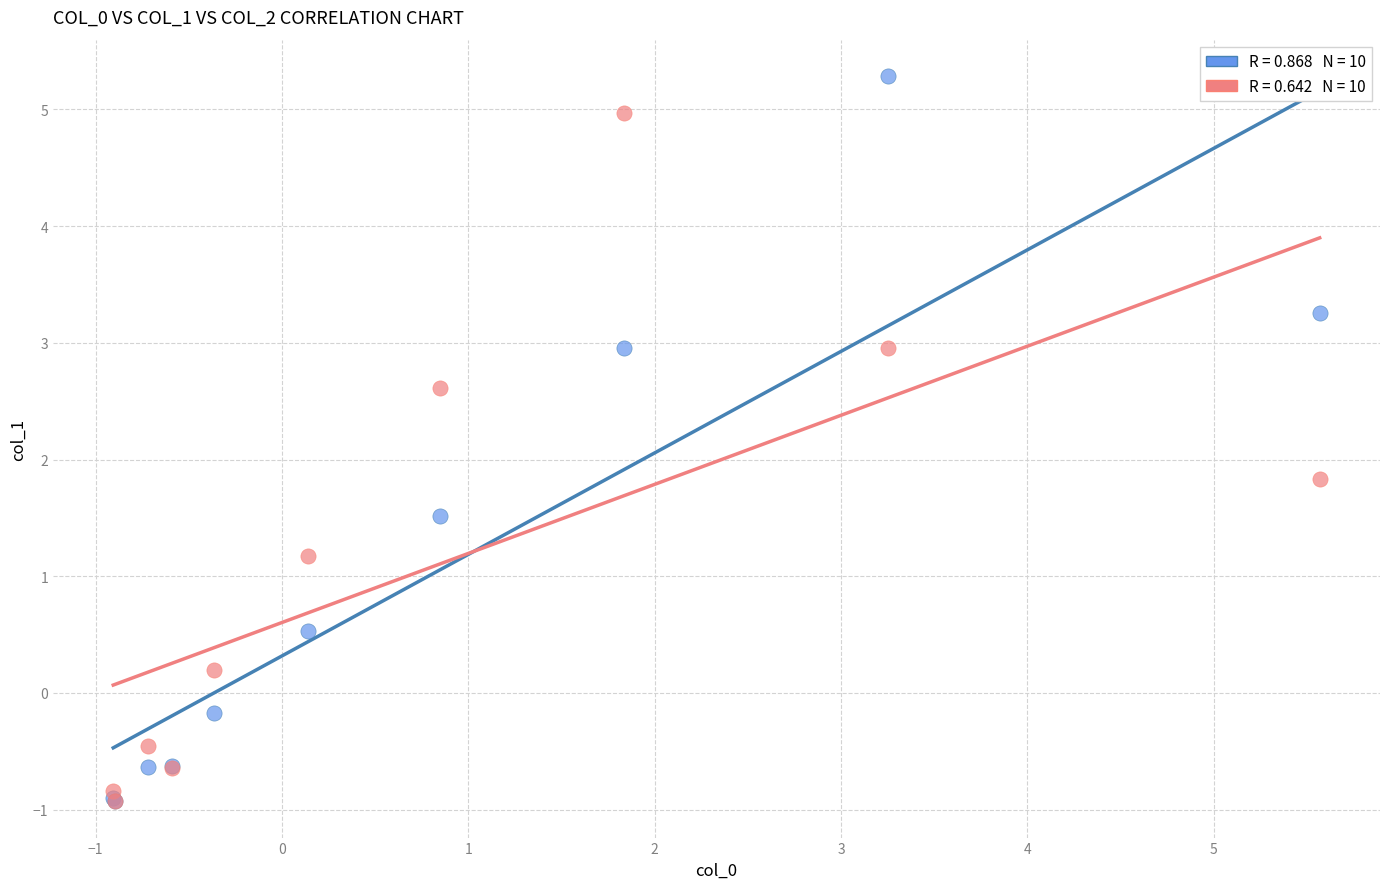

Across all series, what Y value is closest to 2?

1.8